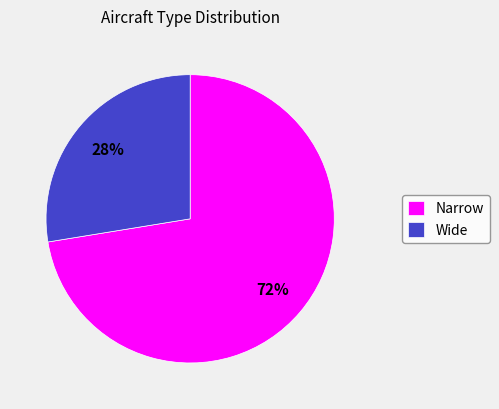

To the nearest percent, what percentage of the pie is Narrow?

72%